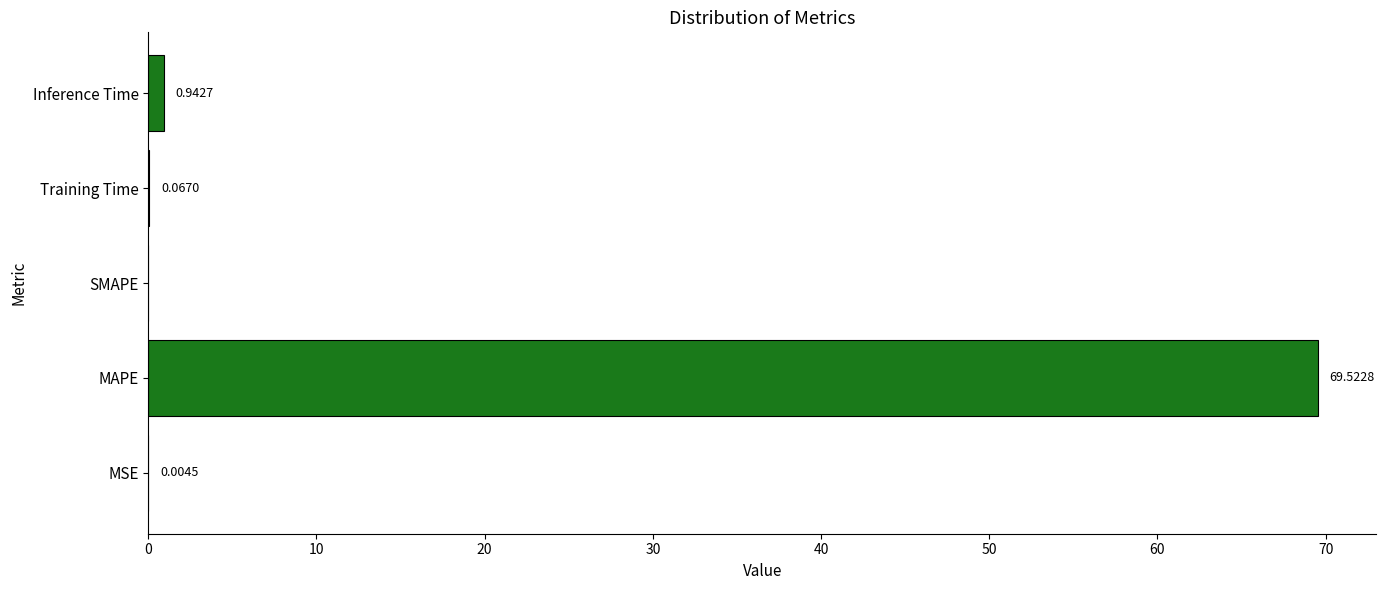

How many values are above zero?

4